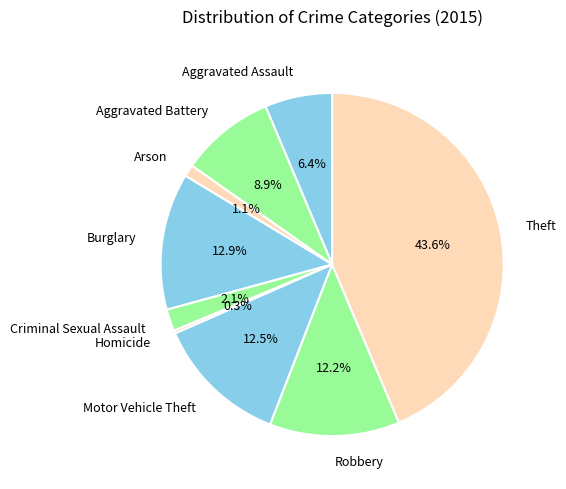

How much of the chart is everything except Aggravated Battery?

91.1%